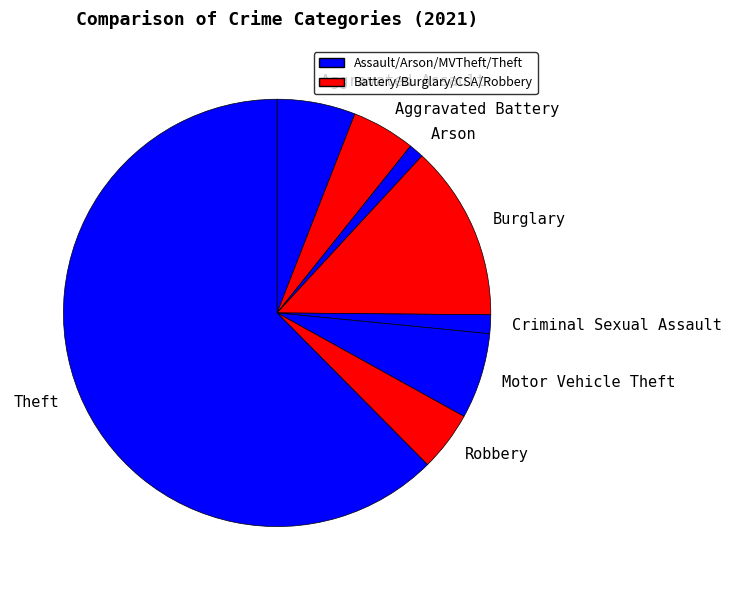

Is the sum of Motor Vehicle Theft and Arson greater than half?

No